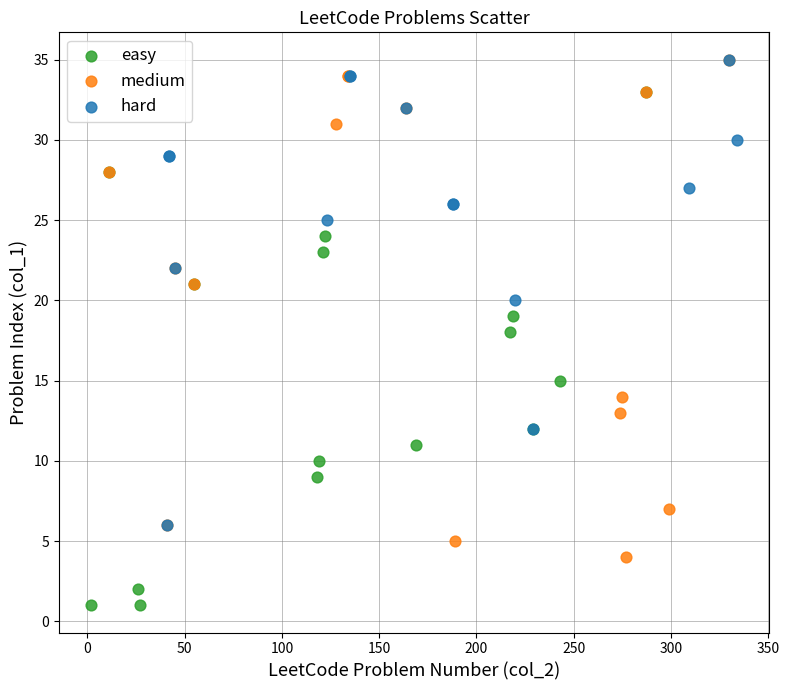

Which series contains the lowest Y value?

easy